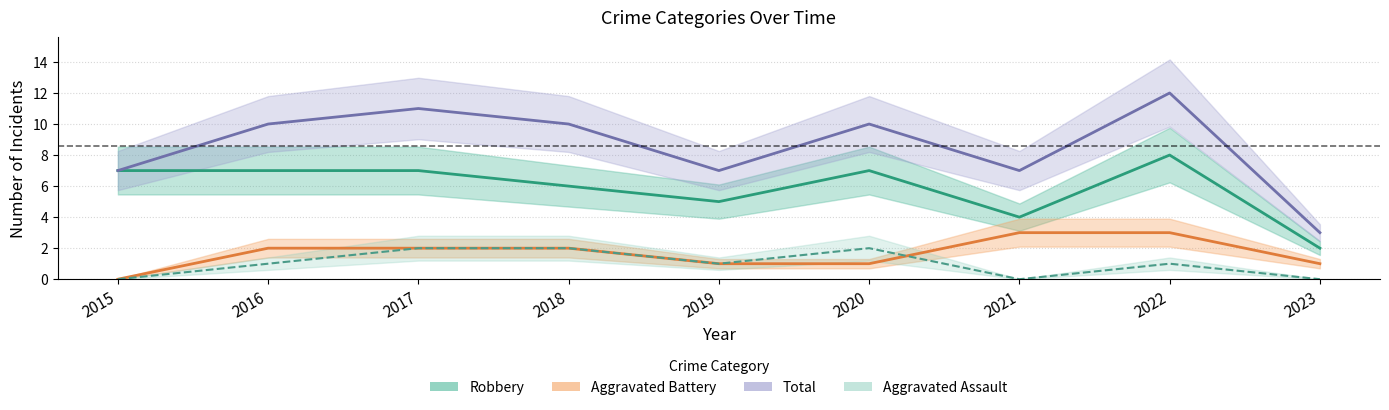

What are all the series names shown in the legend?

Aggravated Assault, Aggravated Battery, Robbery, Total